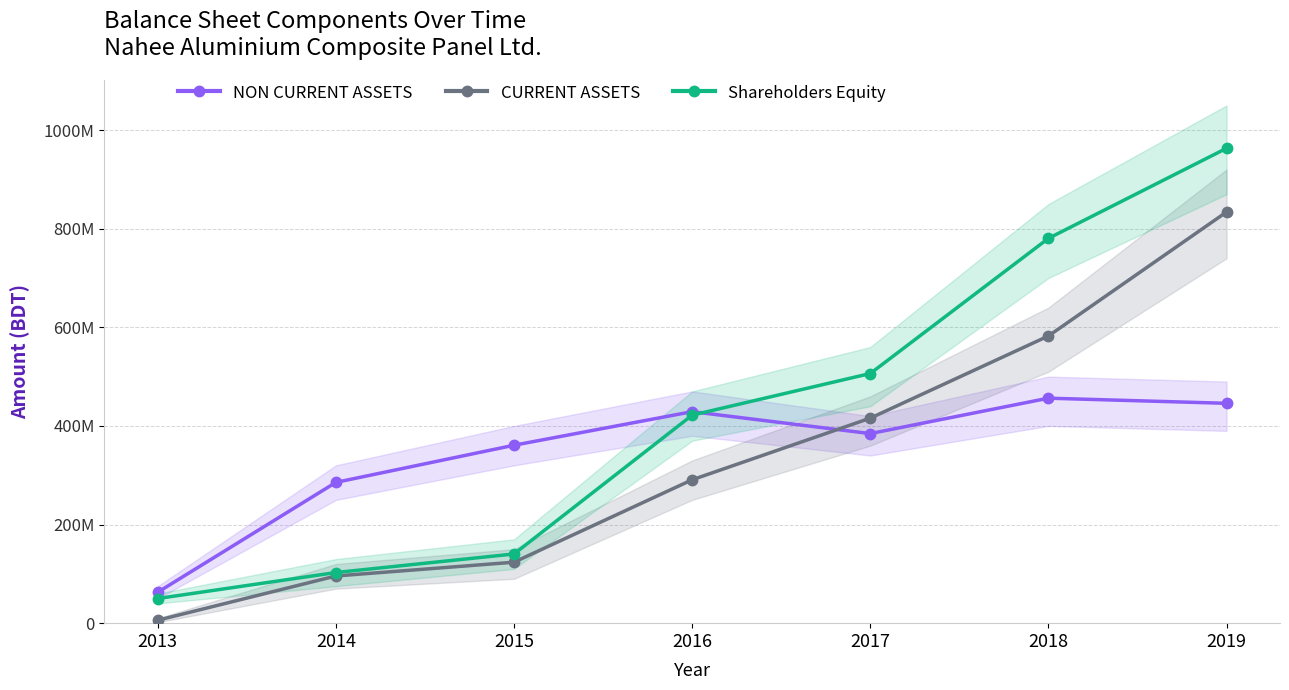

List the series in order of their peak value, lowest first.

NON CURRENT ASSETS, CURRENT ASSETS, Shareholders Equity